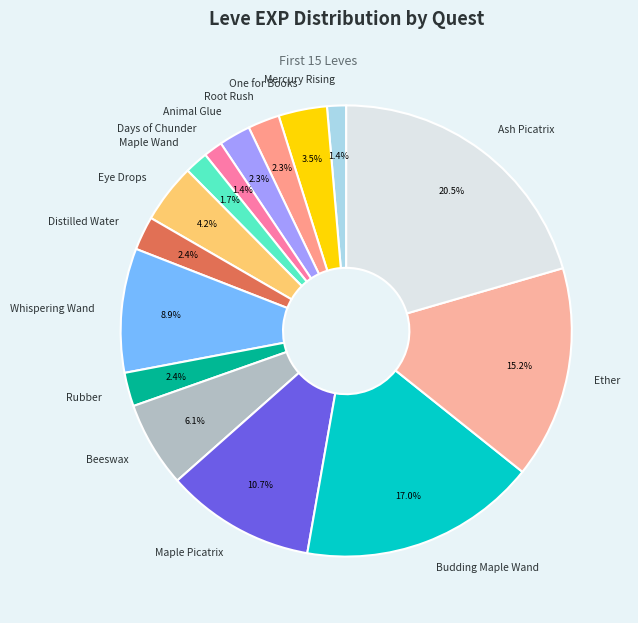

What percentage is NOT represented by Ether?

84.8%